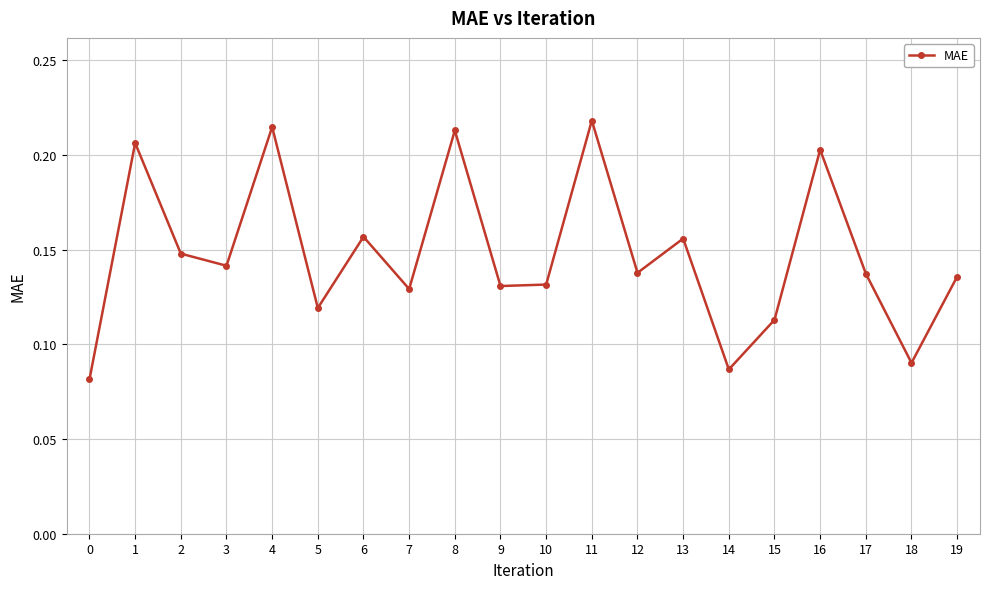

Which category has the highest value across all series?

11